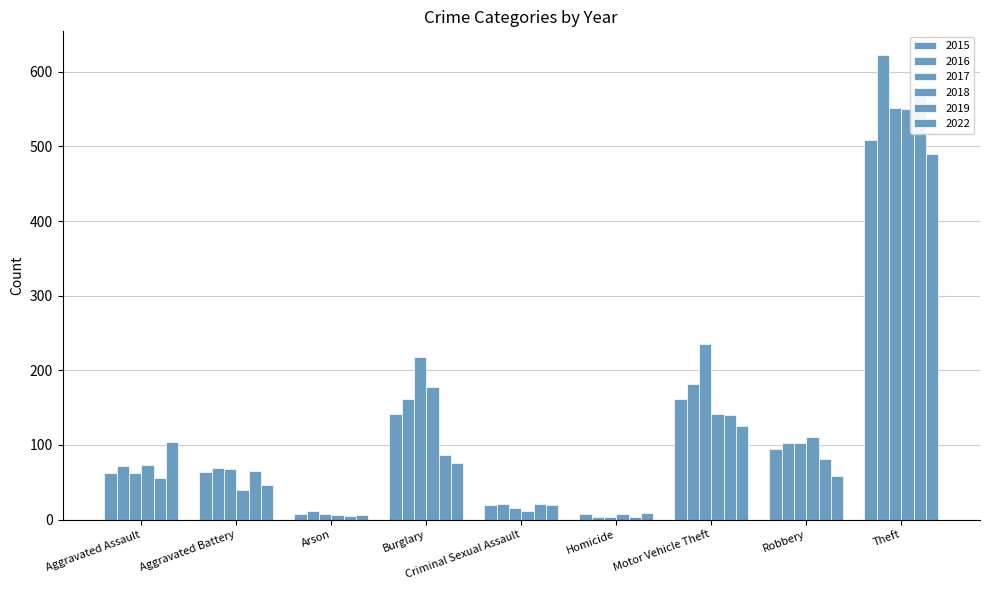

Rank the series at Burglary from lowest to highest value.

2022, 2019, 2015, 2016, 2018, 2017